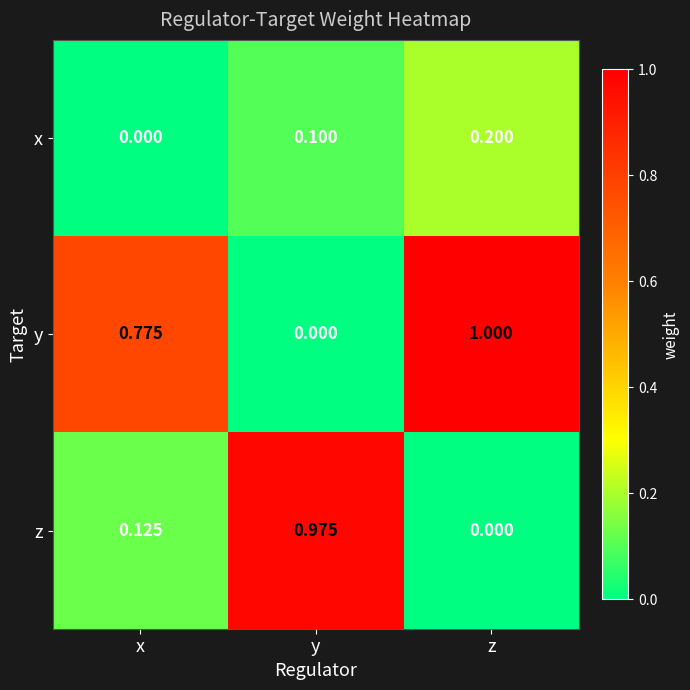

Which category has the highest value in the z series?

y